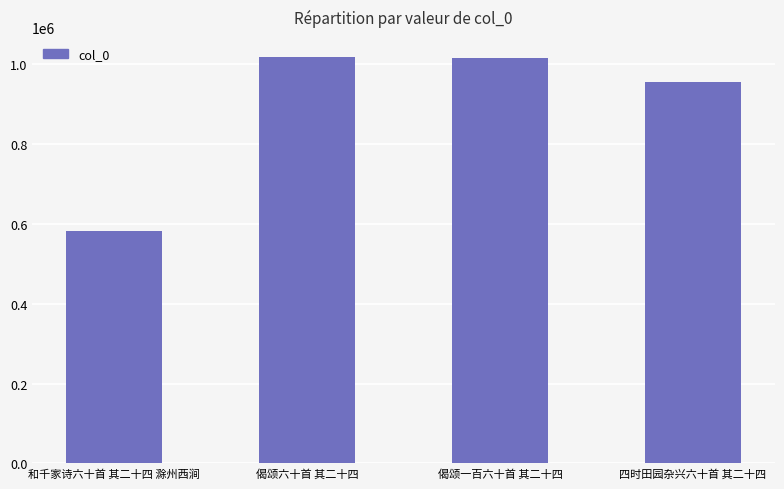

What is the ratio of the value at 四时田园杂兴六十首 其二十四 to the value at 偈颂一百六十首 其二十四?

0.9